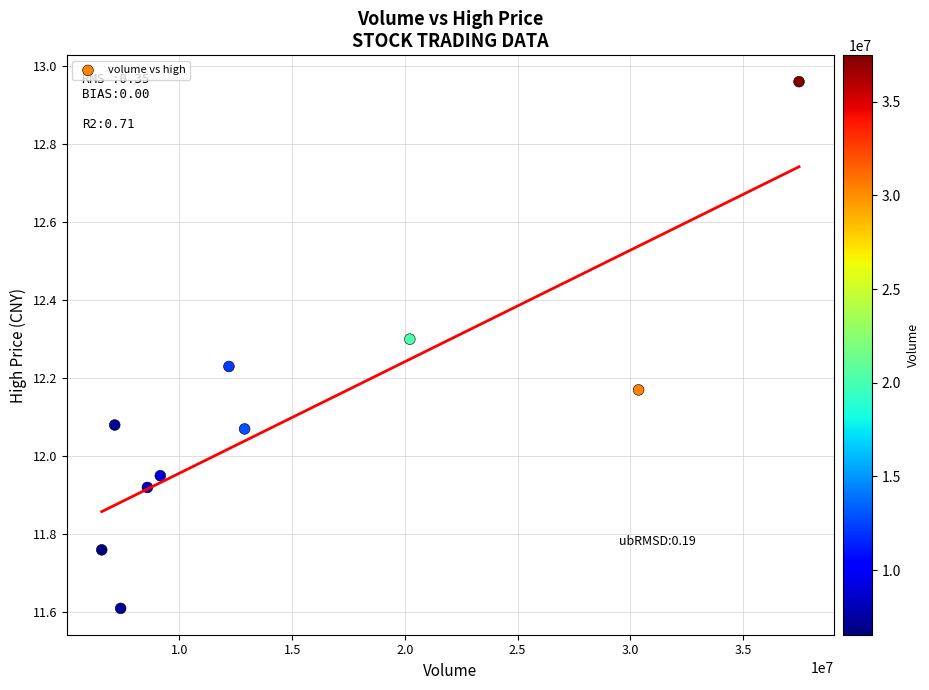

What is the average X value?

15195443.5